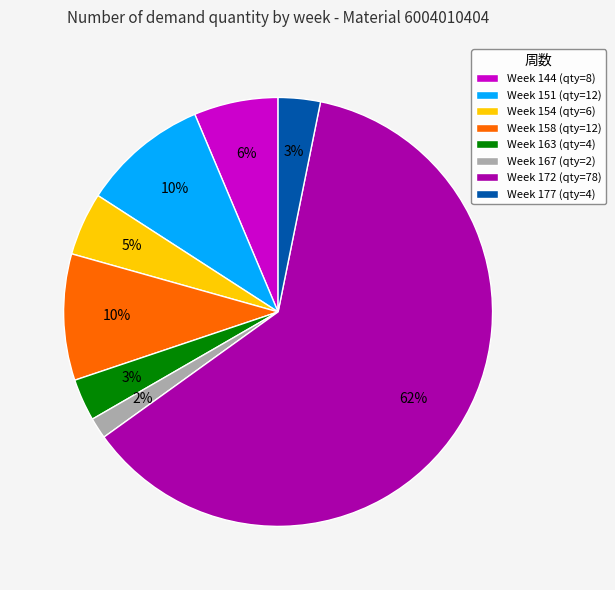

Does any single category account for the majority?

Yes